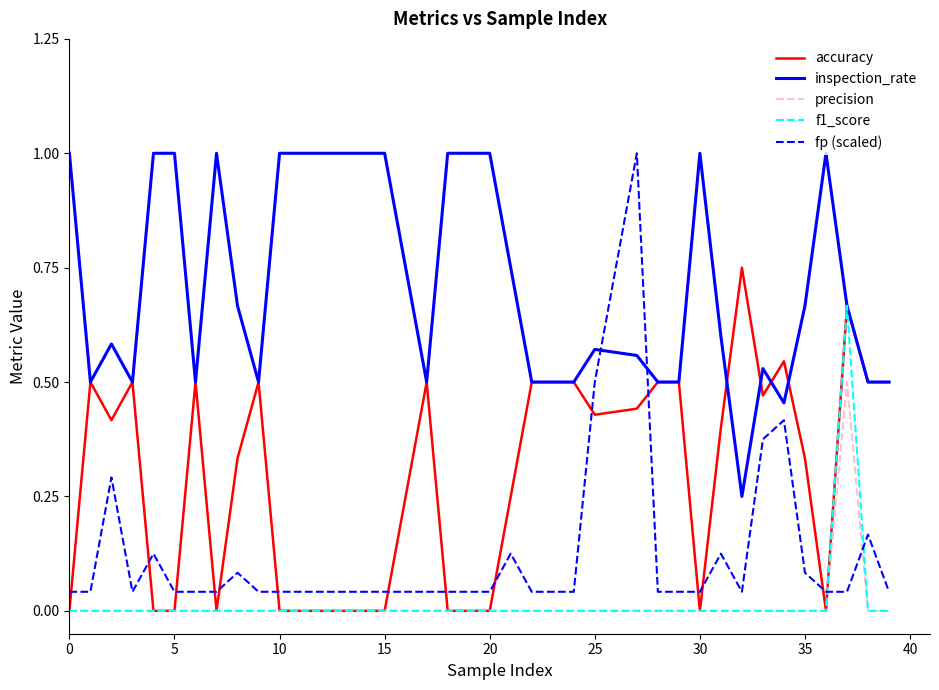

At how many categories does at least one series exceed 0?

37